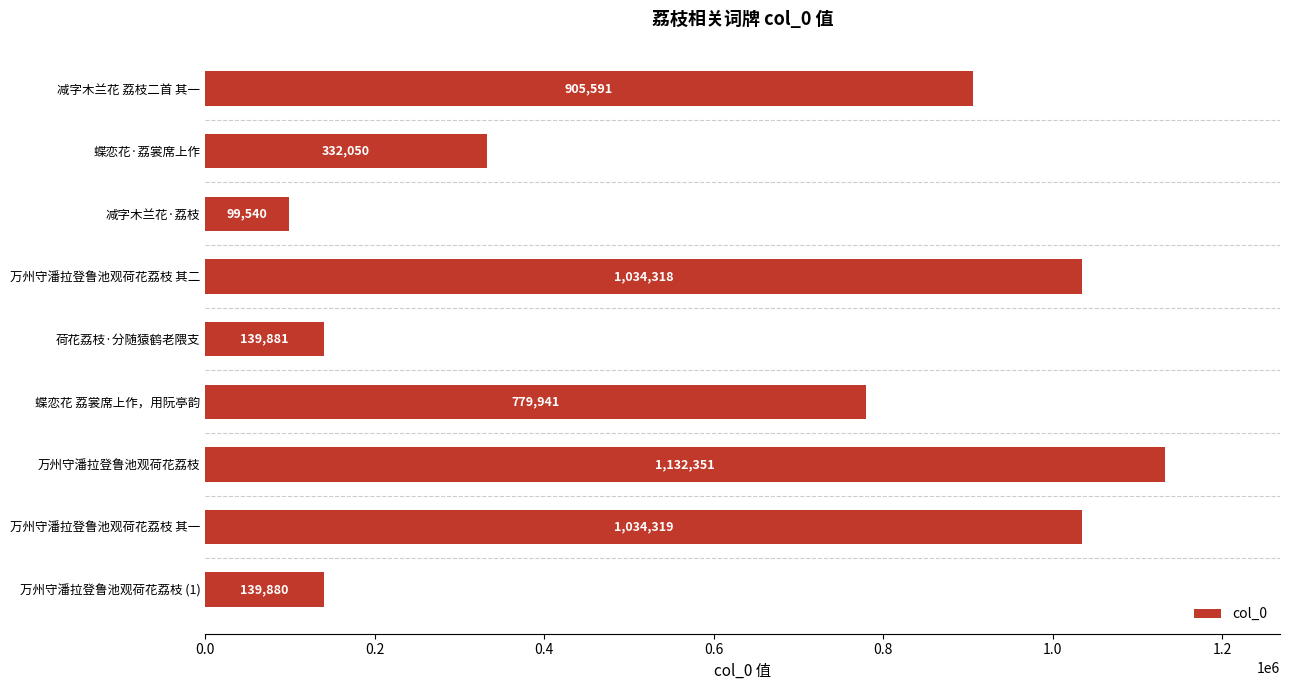

How many bars are there in total?

9